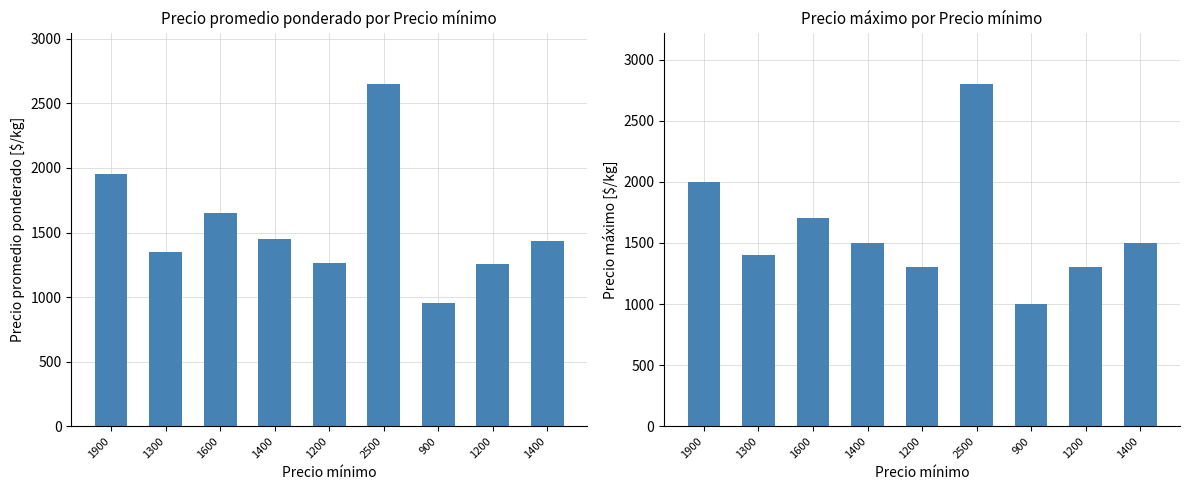

At which category is the sum across all series the highest?

2500